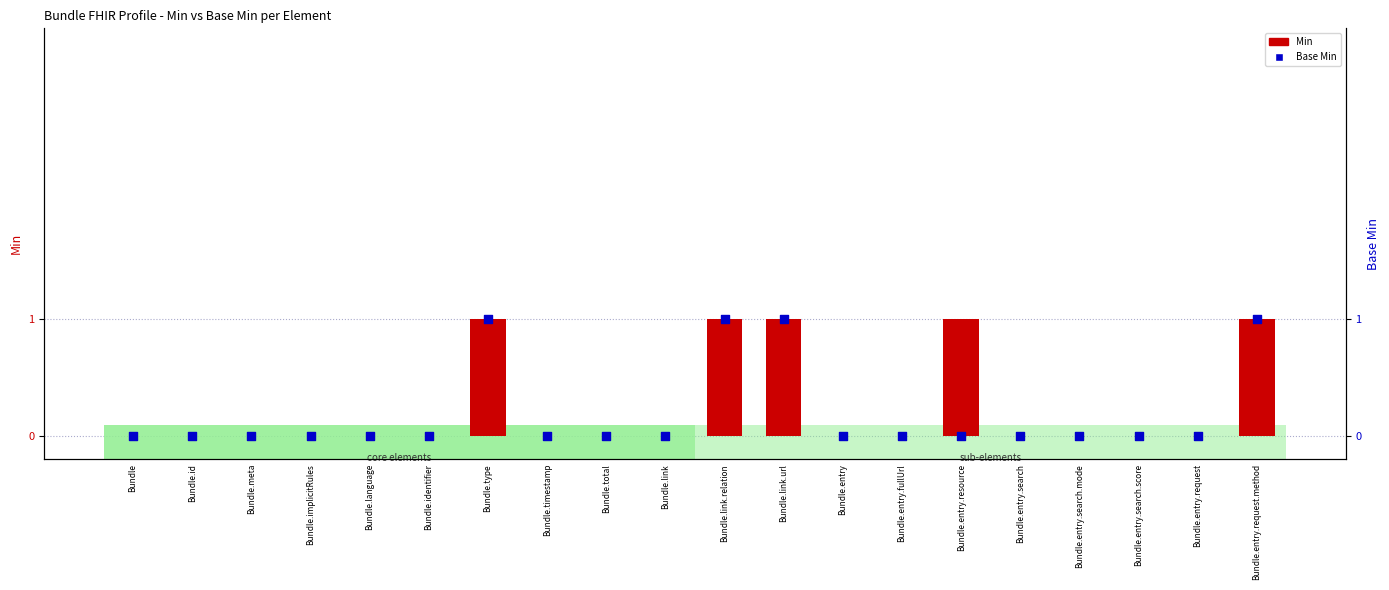

At which category is the sum across all series the highest?

Bundle.type